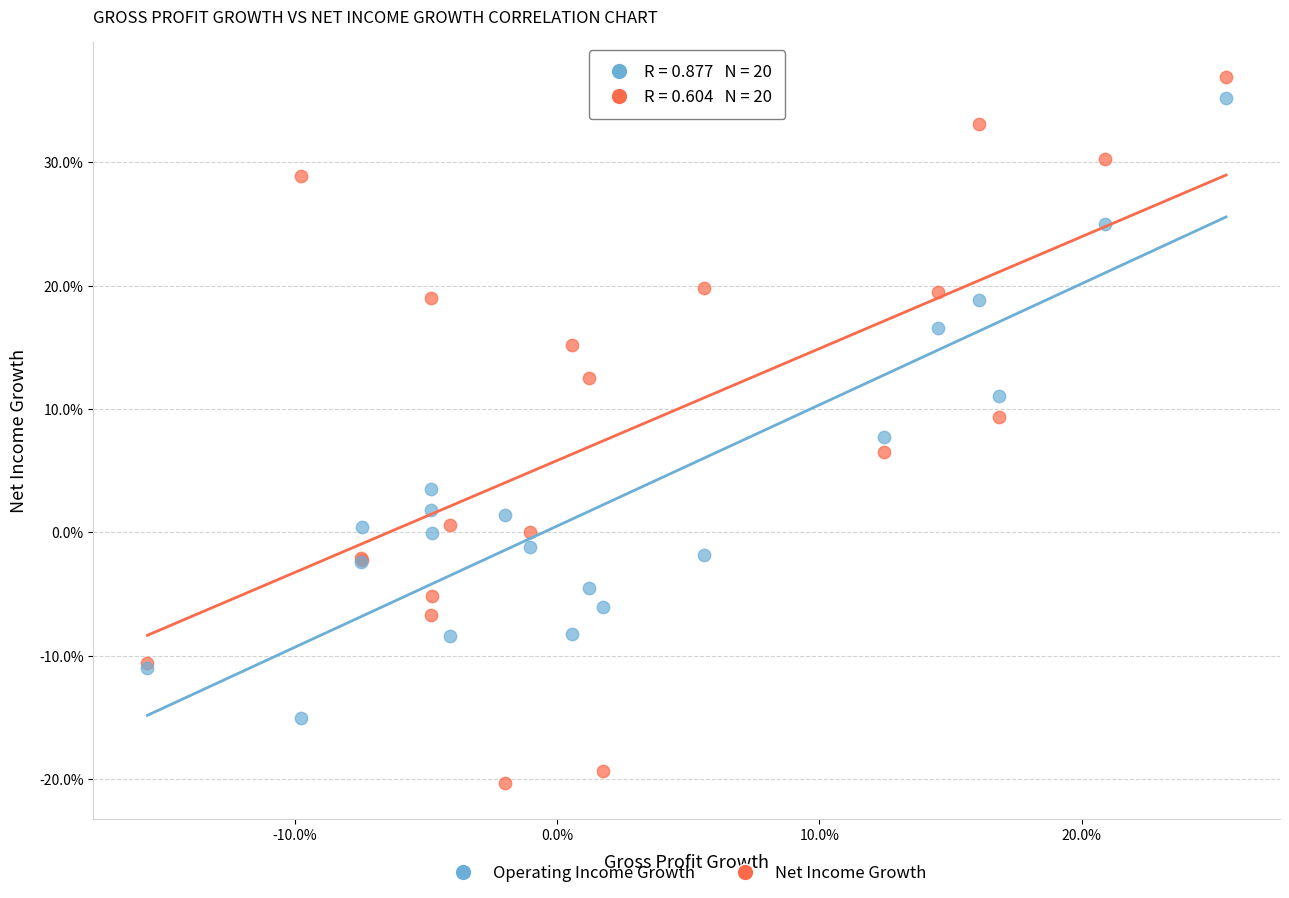

Which series contains the highest Y value?

Net Income Growth